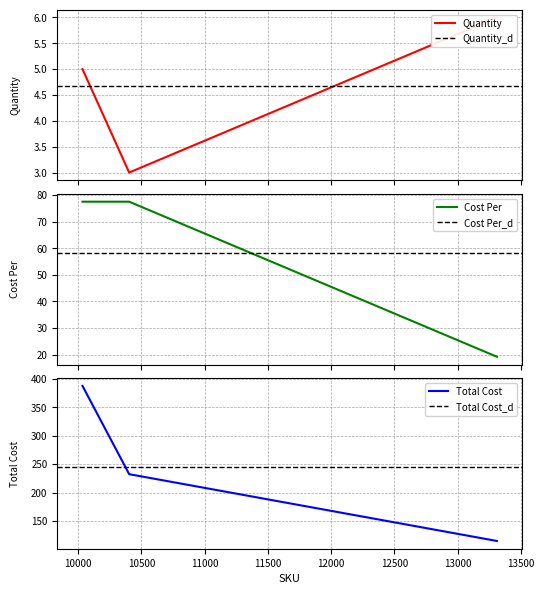

What is the sum of the Cost Per values at 10403 and 13310?

96.7